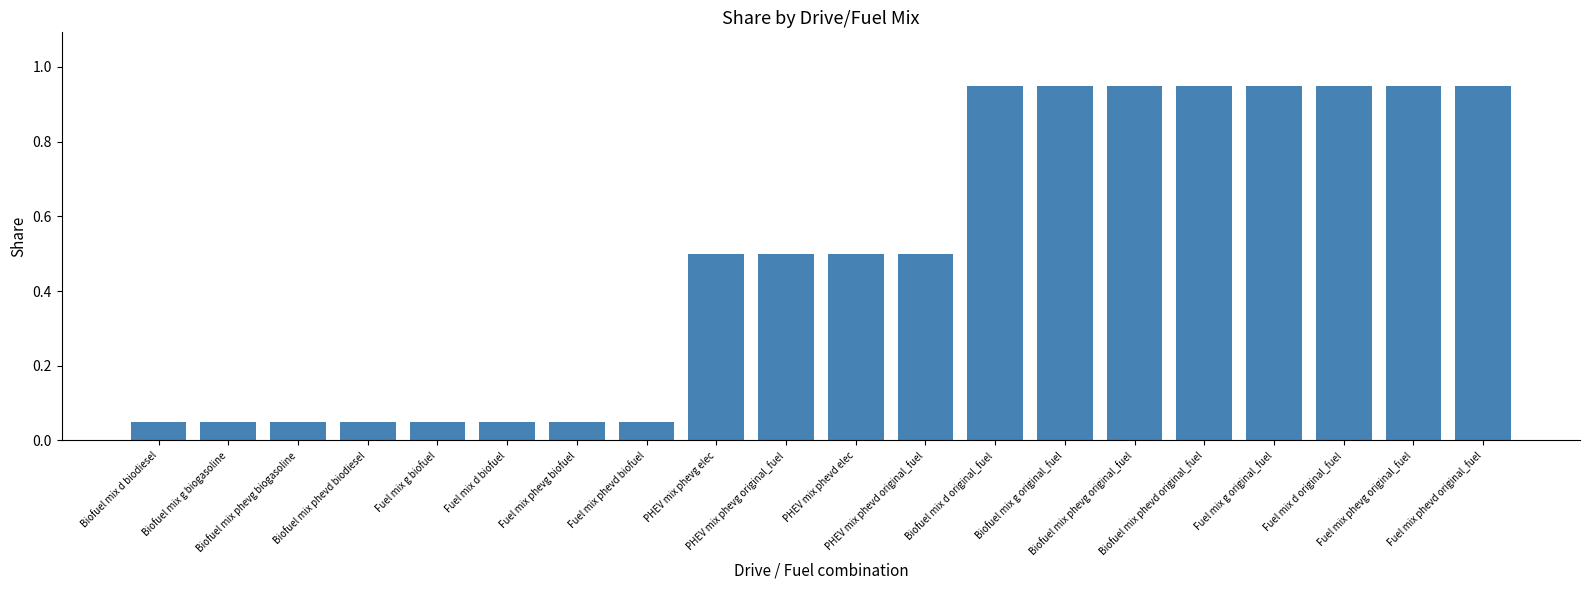

What is the label of the 10th bar from the right?

PHEV mix phevd elec